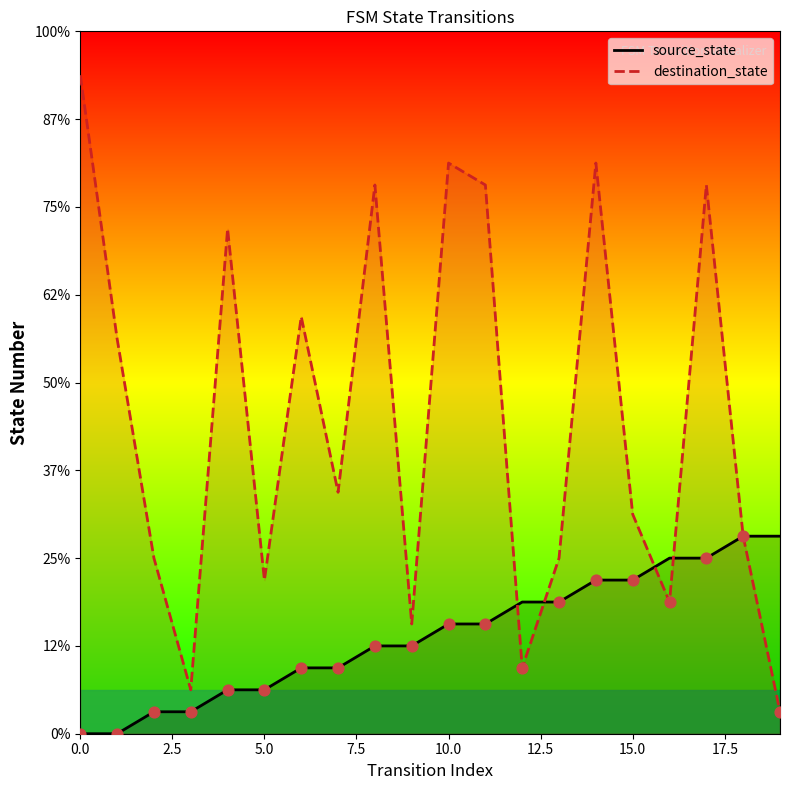

Which series has the widest spread of Y values?

destination_state